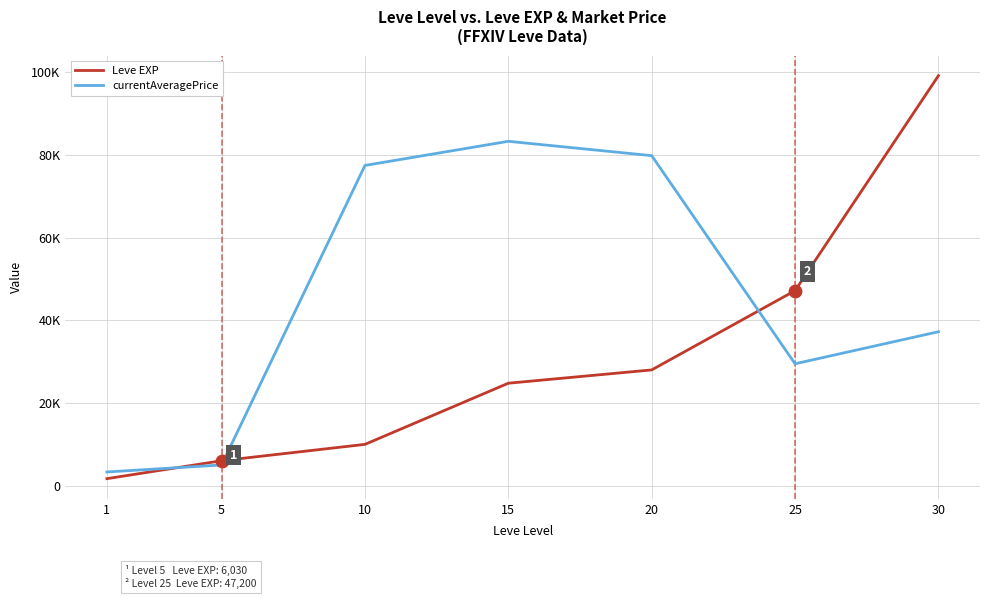

Is this an area chart (filled region under the line)?

No